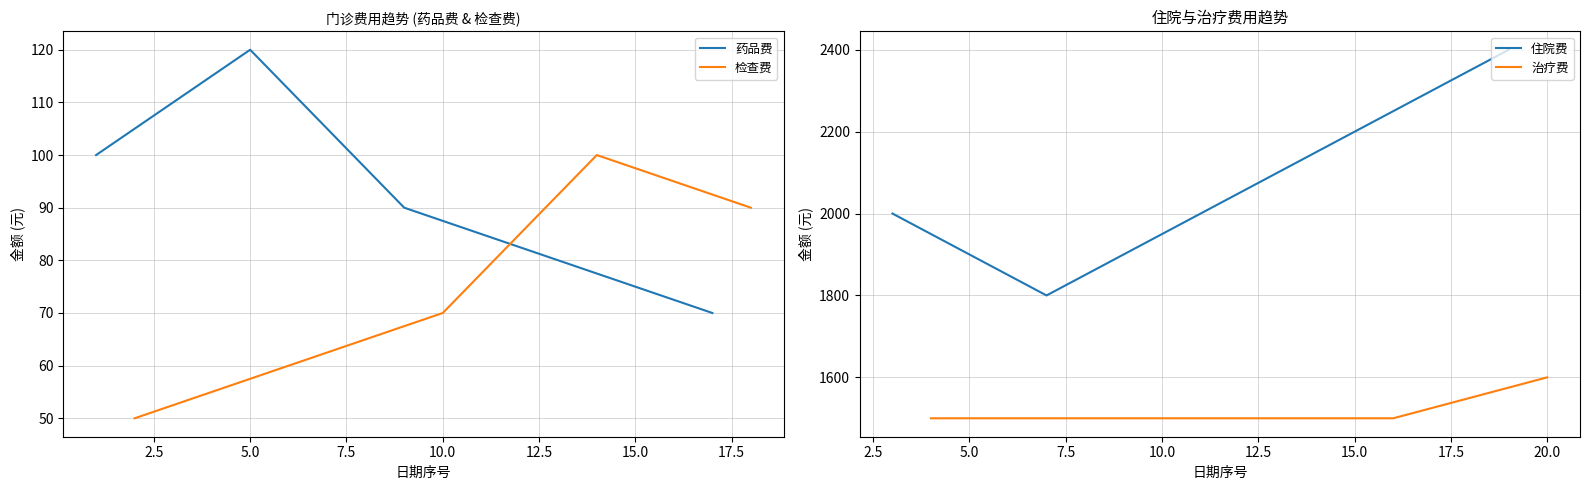

Count the 住院费 values in the range 2000 to 2200.

3